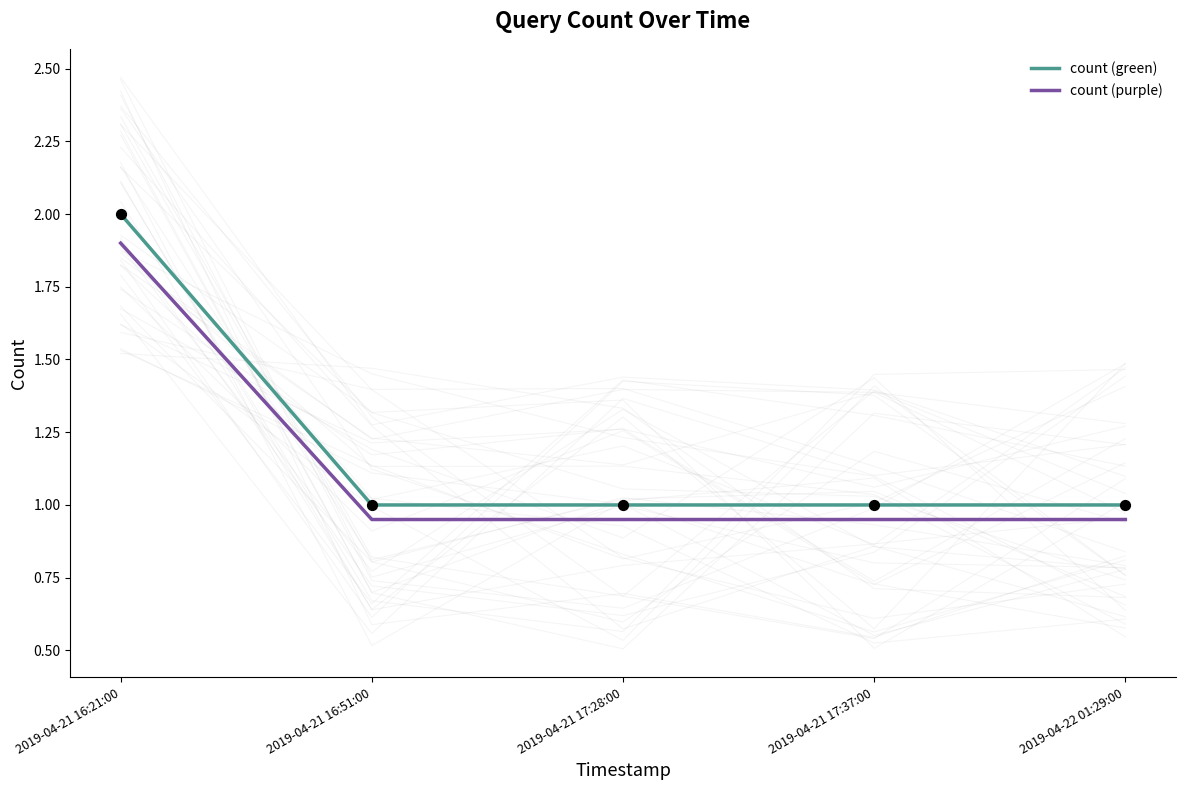

Which series has the largest Y range (max minus min)?

count (green)